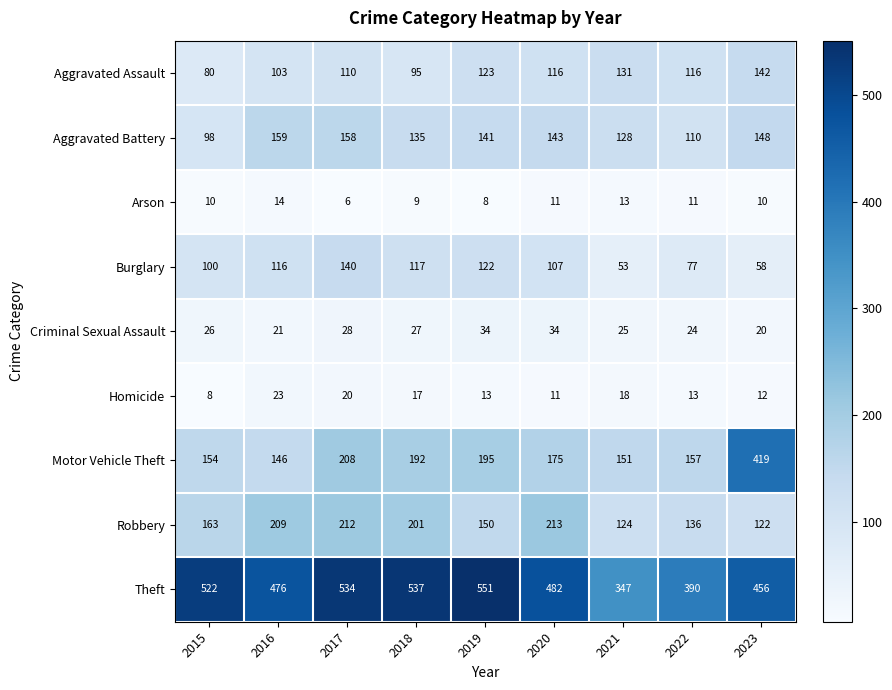

True or false: Criminal Sexual Assault has a value of 7 at 2018.

False